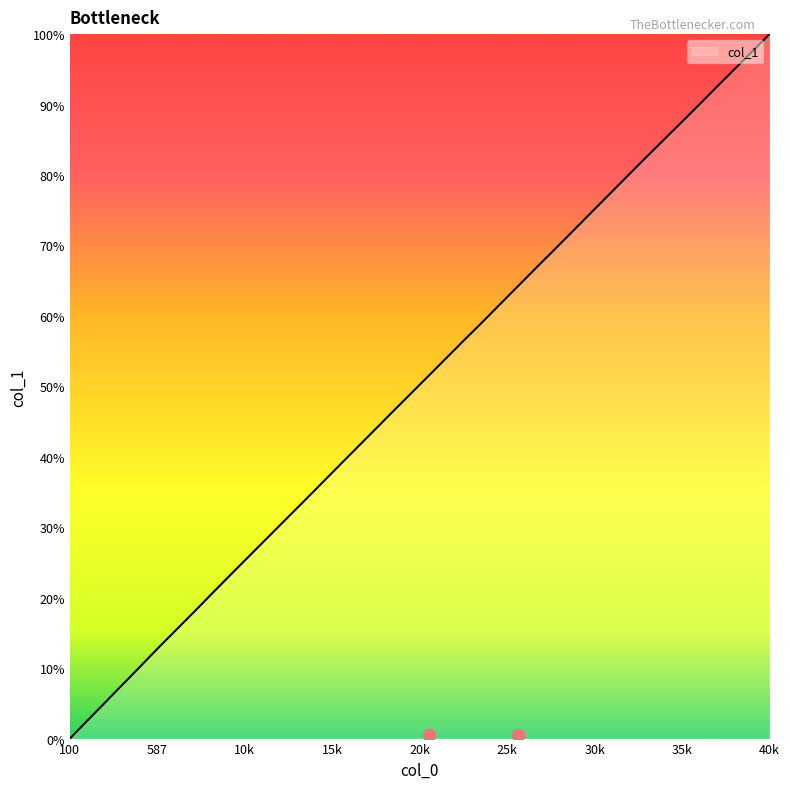

Which has a higher value, 1200 or 2000?

2000